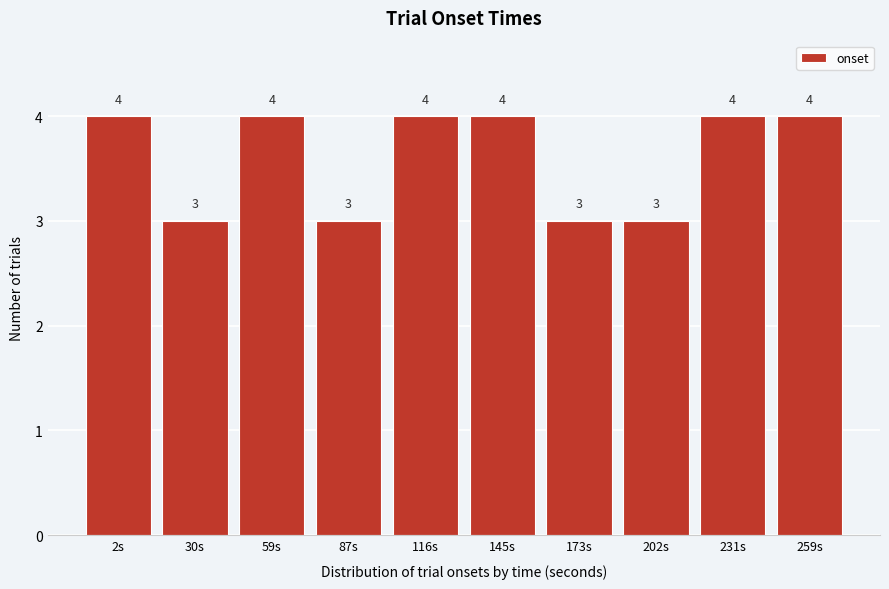

Reading left to right, extract all data points from this chart.

4	3	4	3	4	4	3	3	4	4